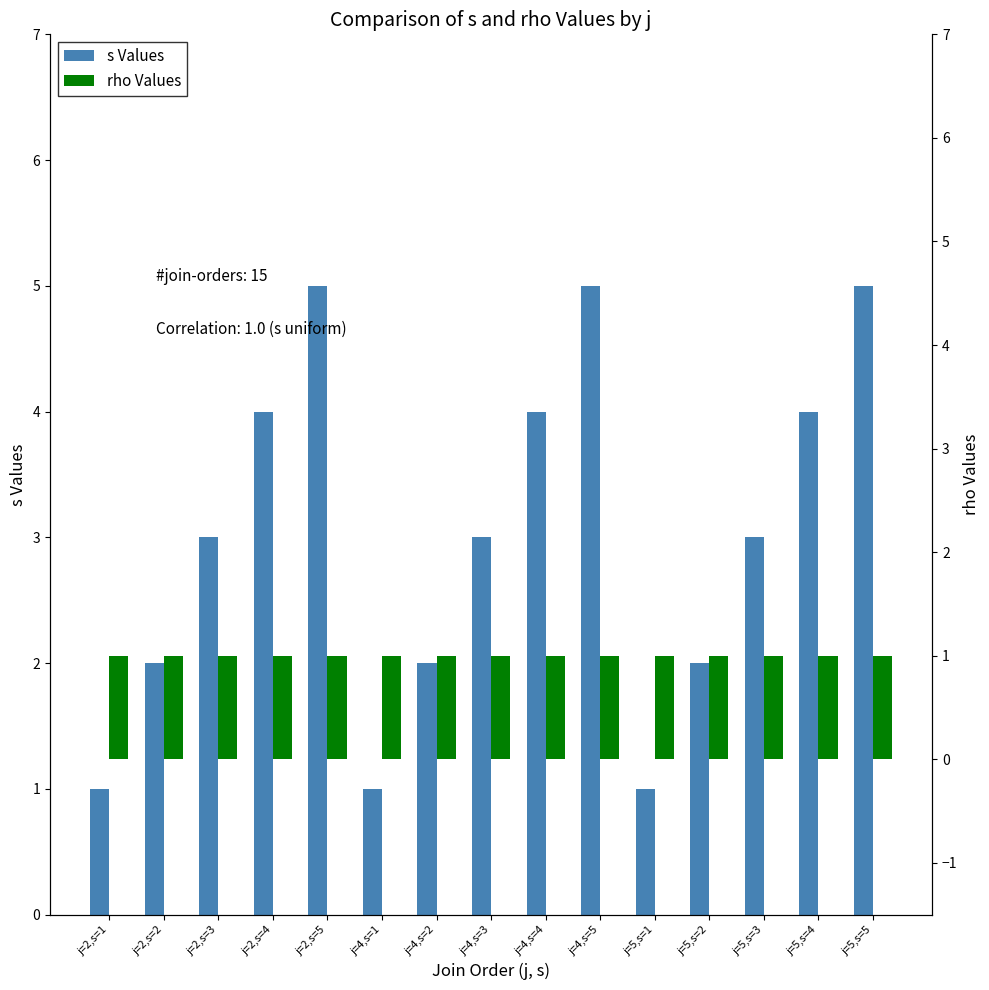

What is the label of the 15th bar from the right?

j=2,s=1